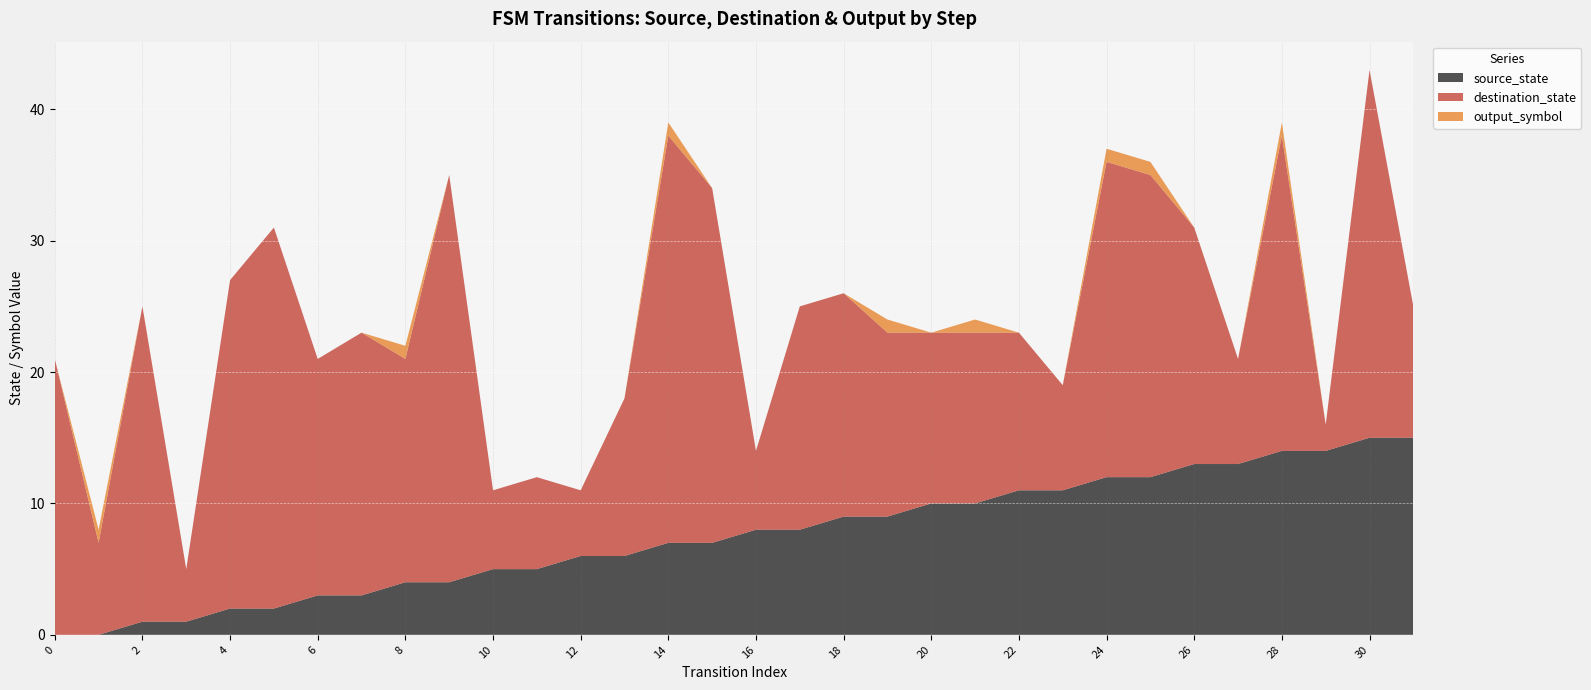

Reading left to right, extract all data points from this chart.

source_state: 0	0	1	1	2	2	3	3	4	4	5	5	6	6	7	7	8	8	9	9	10	10	11	11	12	12	13	13	14	14	15	15
destination_state: 21	7	24	4	25	29	18	20	17	31	6	7	5	12	31	27	6	17	17	14	13	13	12	8	24	23	18	8	24	2	28	10
output_symbol: 0	1	0	0	0	0	0	0	1	0	0	0	0	0	1	0	0	0	0	1	0	1	0	0	1	1	0	0	1	0	0	0